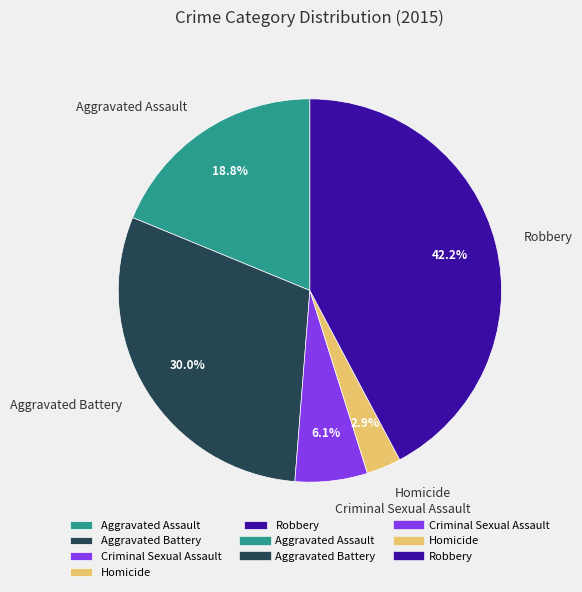

Combined, do Robbery and Aggravated Battery account for over 50%?

Yes